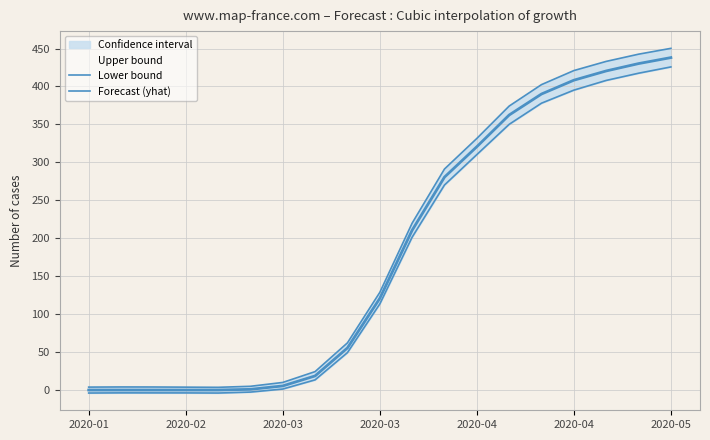

True or false: yhat has a value of 430.2 at 17.

True